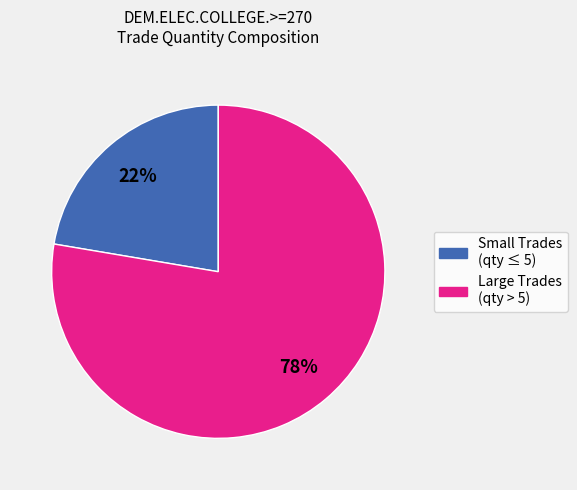

Count the number of slices in the pie.

2